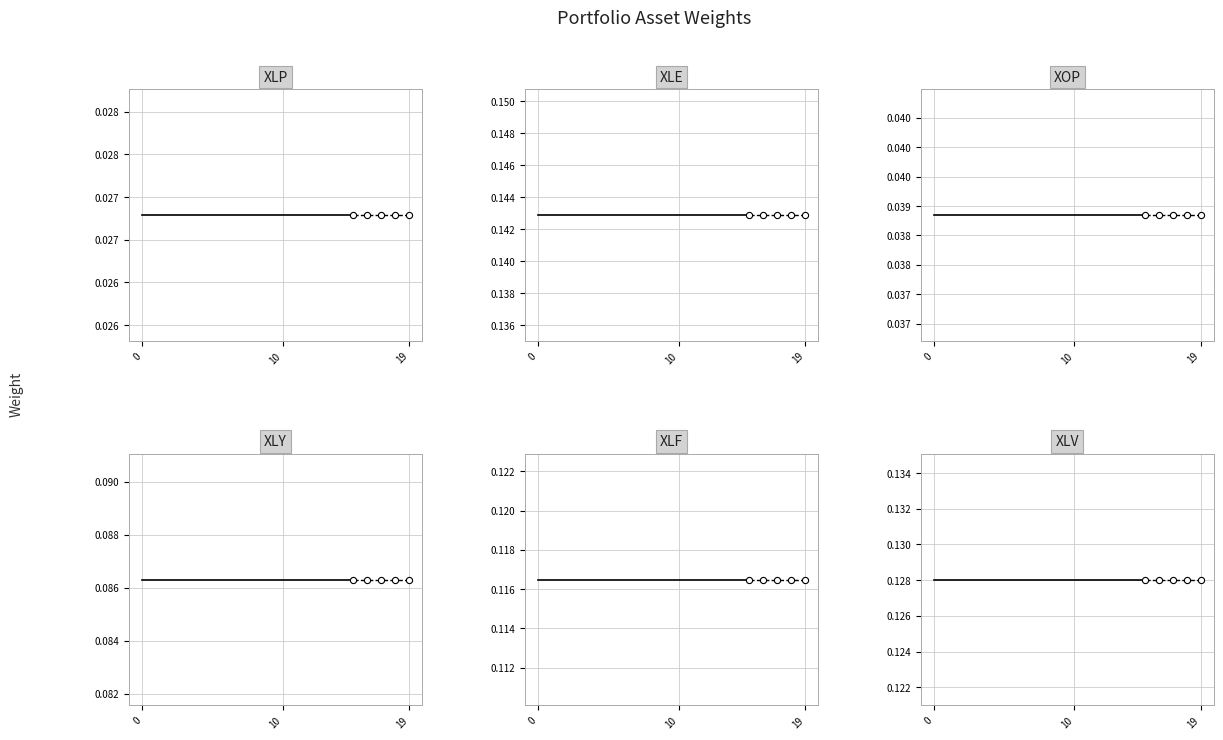

Which series contains the highest Y value?

XLE